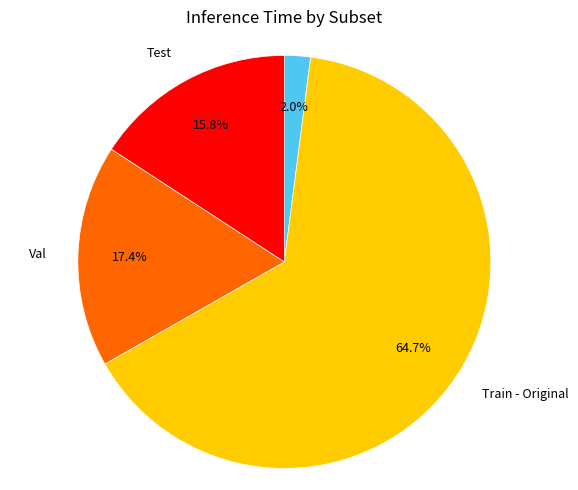

Which slice represents more than half of the pie?

Train - Original